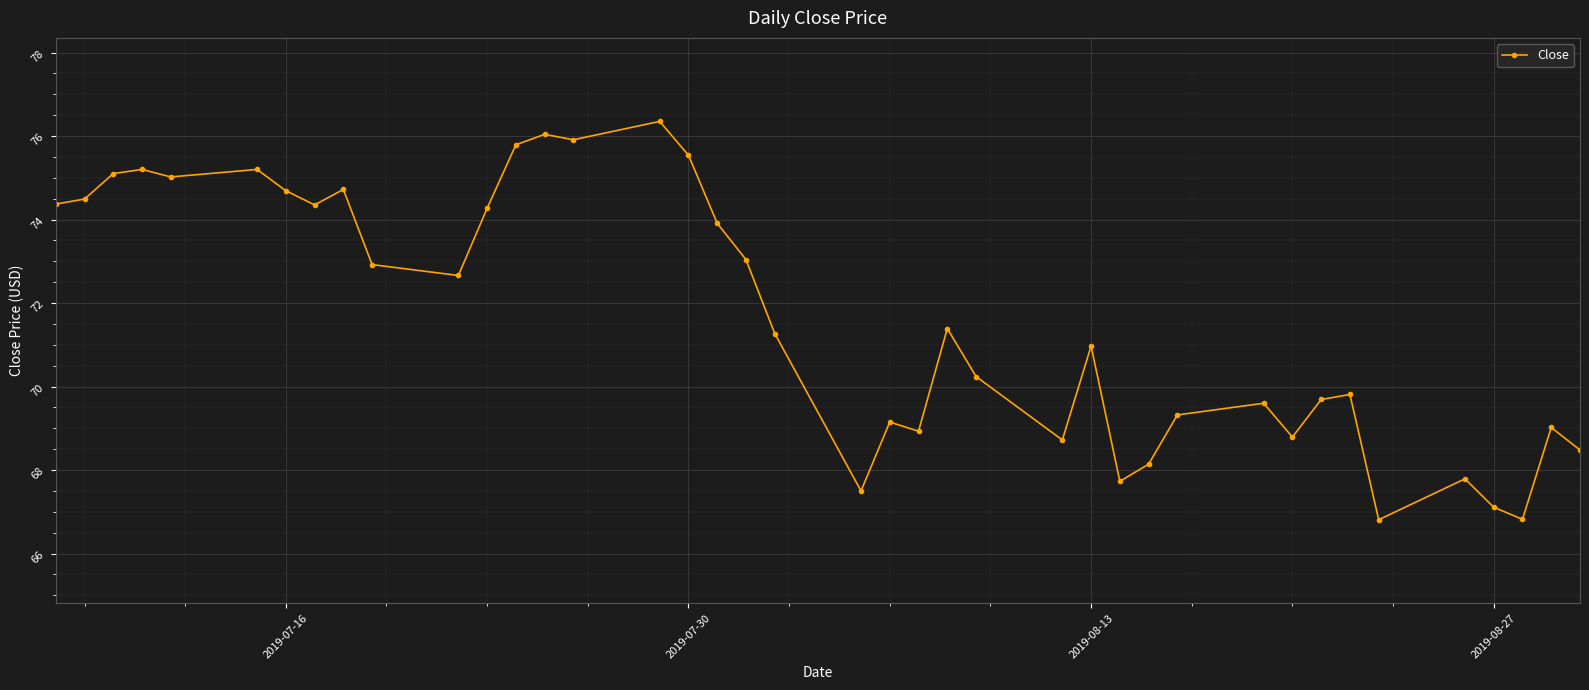

How many series are shown in this chart?

1